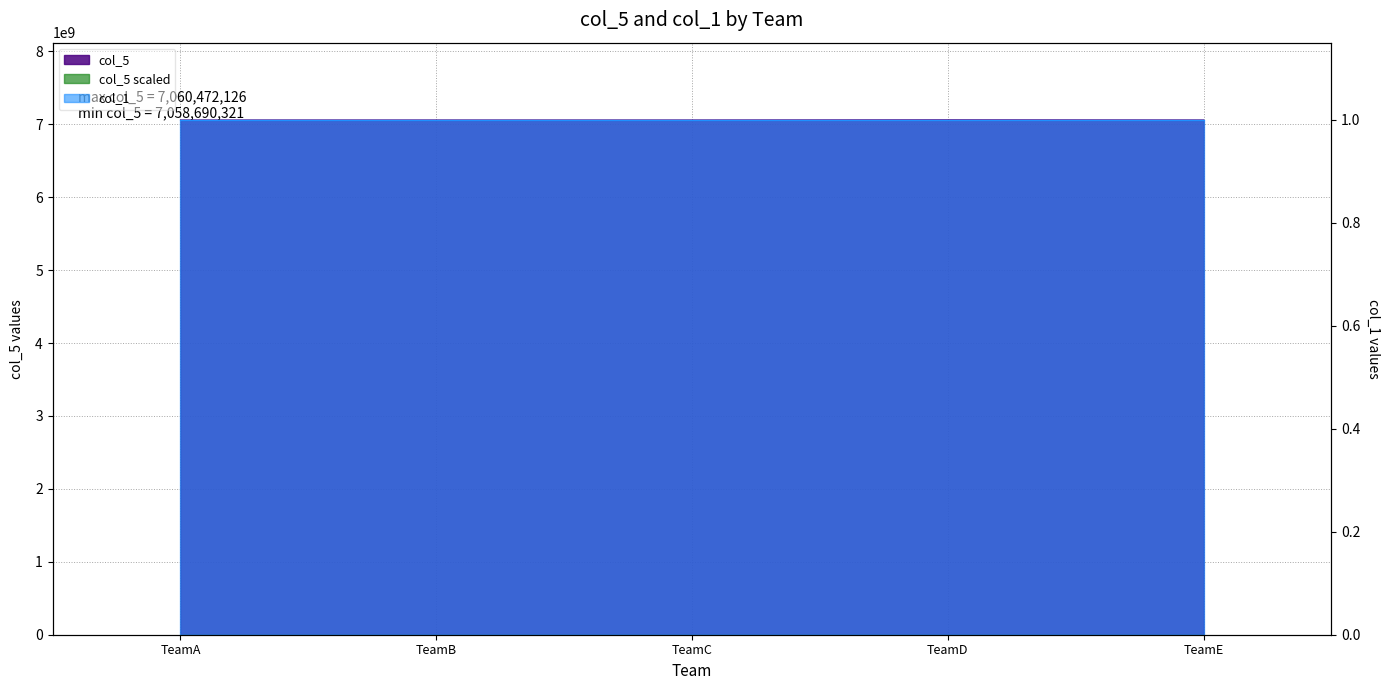

What is the average value?

7059094352